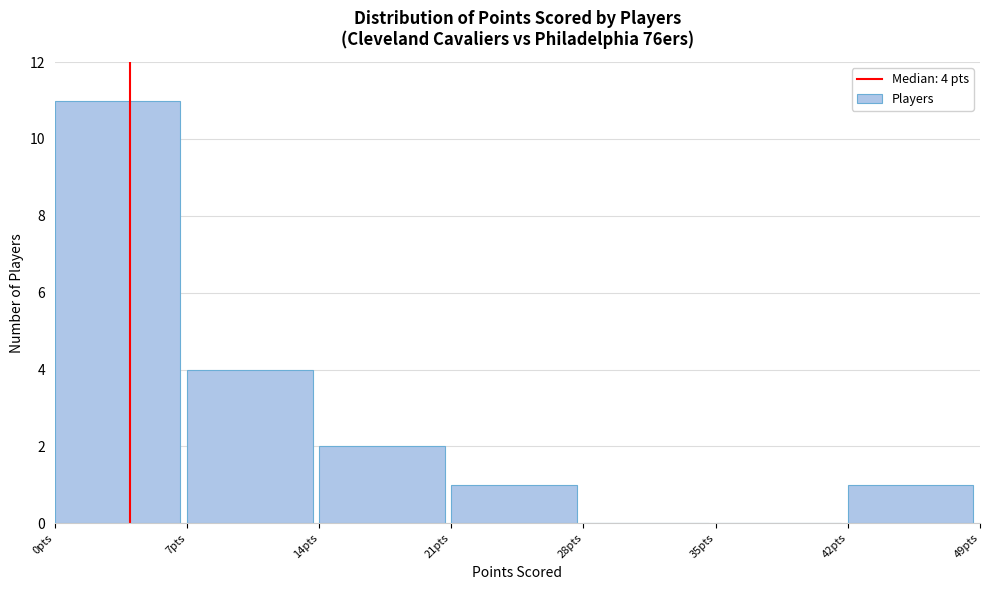

Over which range of the x-axis is the bar tallest?

0 to 7